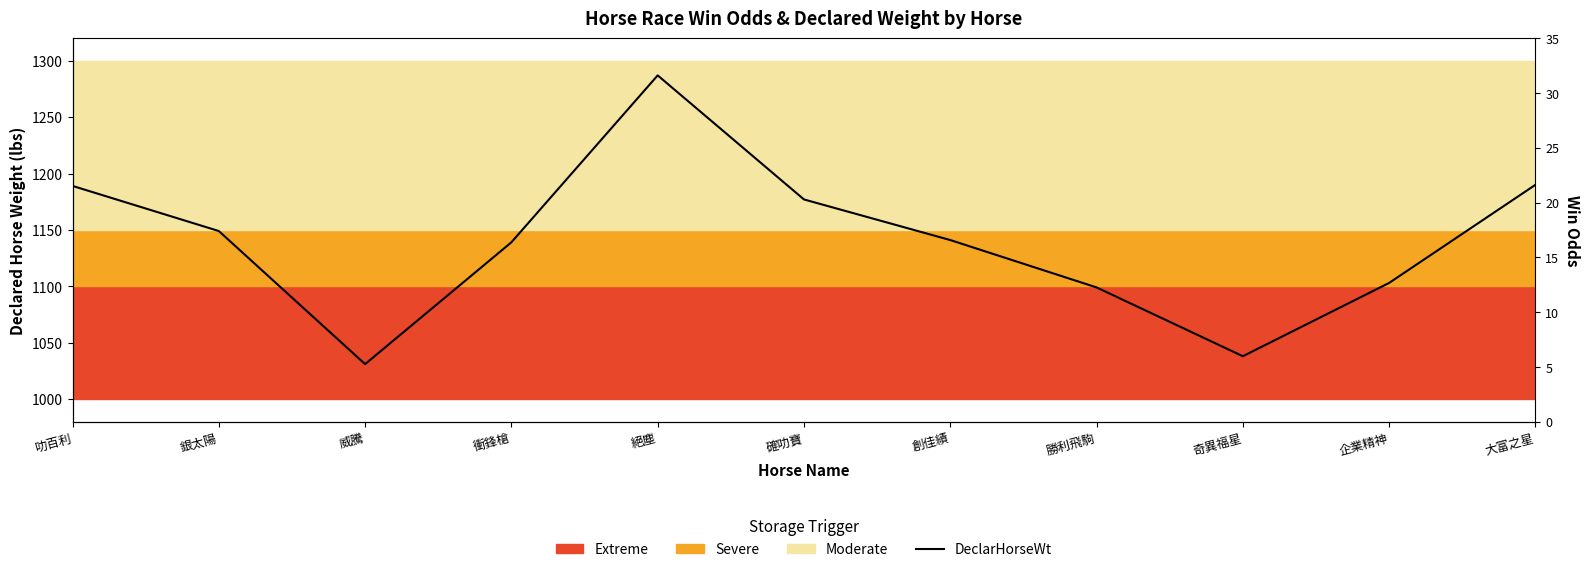

What is the difference between the values at 叻百利 and 衝鋒槍?

50